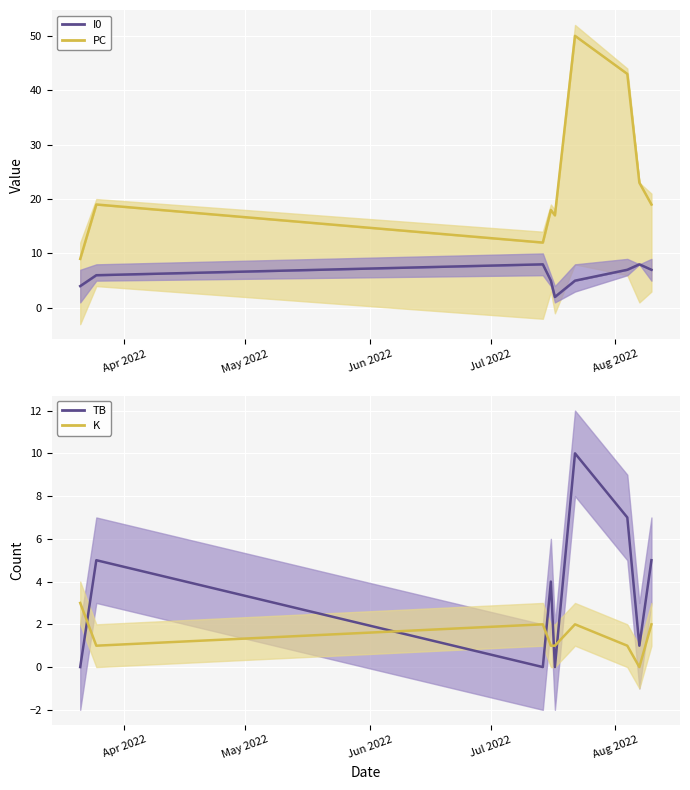

How many lines are shown in the chart?

4